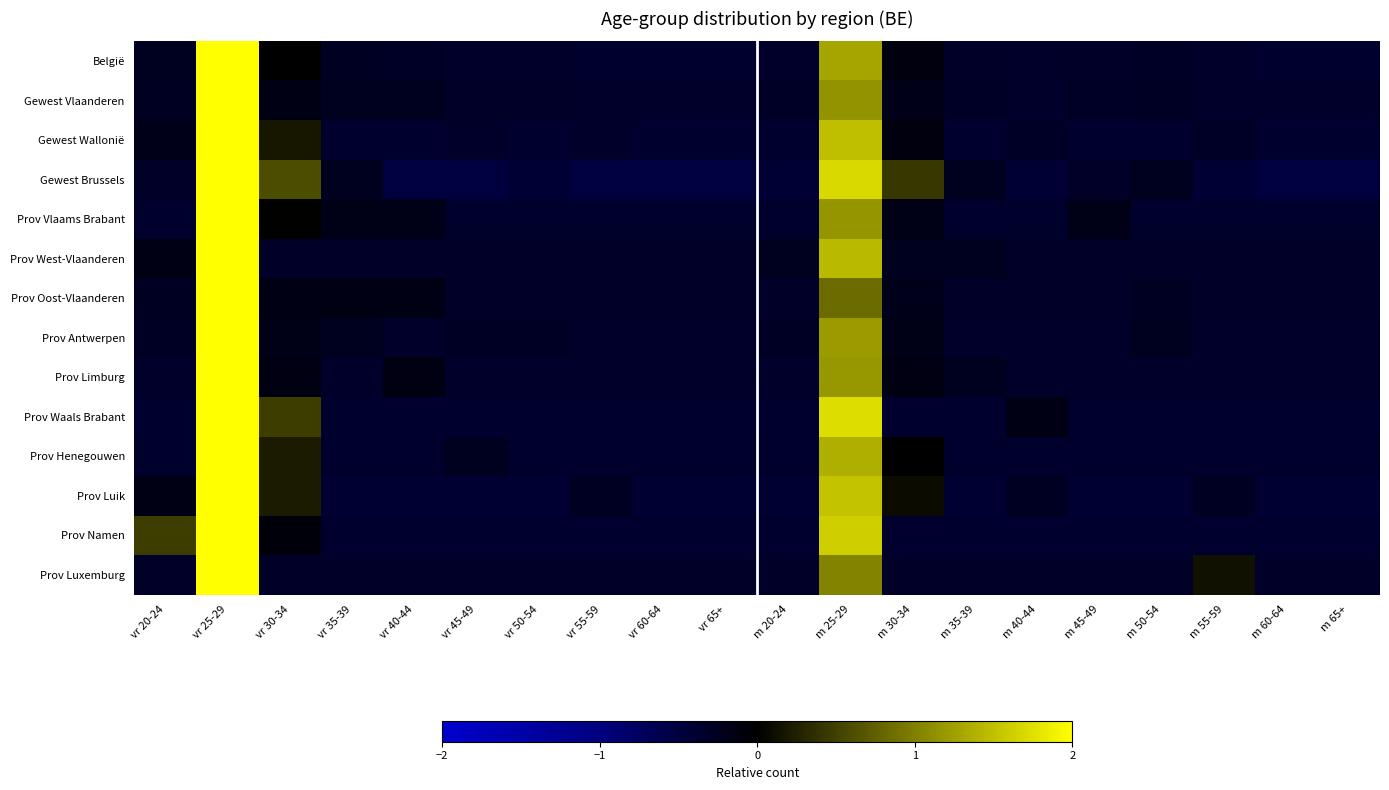

Count the number of data series in this chart.

14